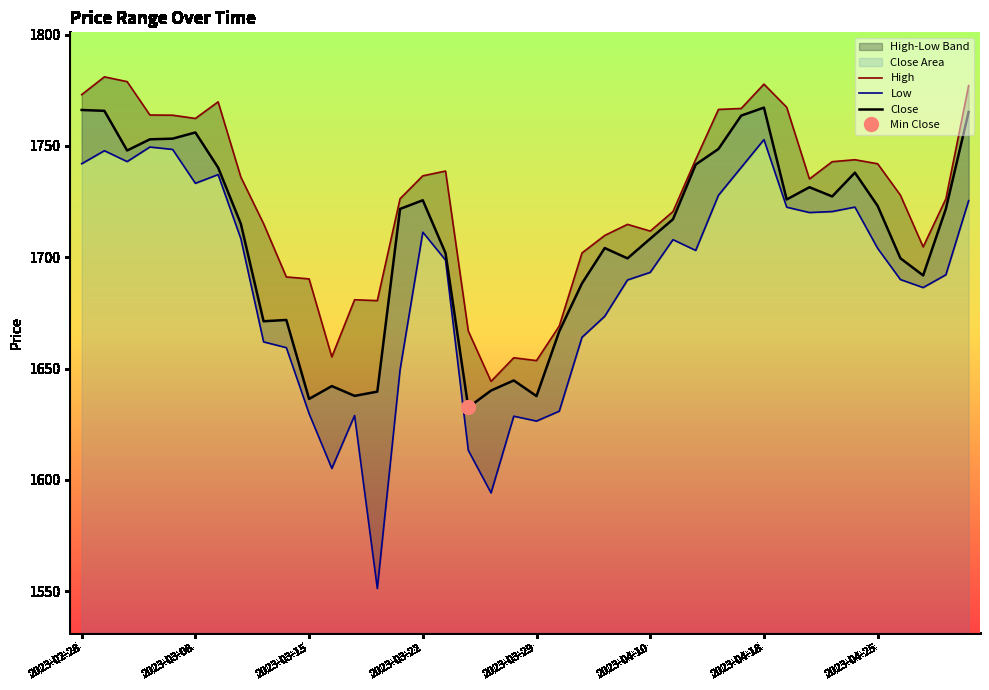

What is the difference between the second highest and minimum values in the Close series?

133.6